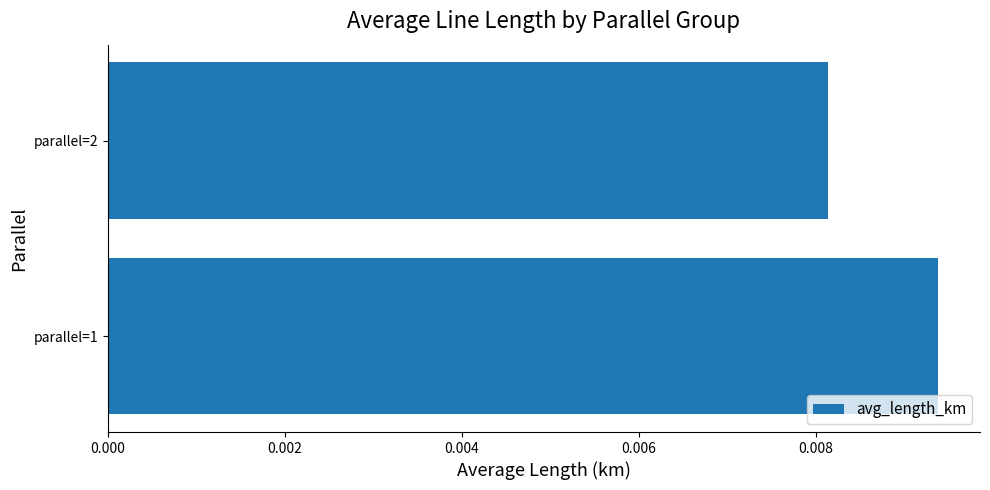

Which has a higher value, parallel=1 or parallel=2?

parallel=1